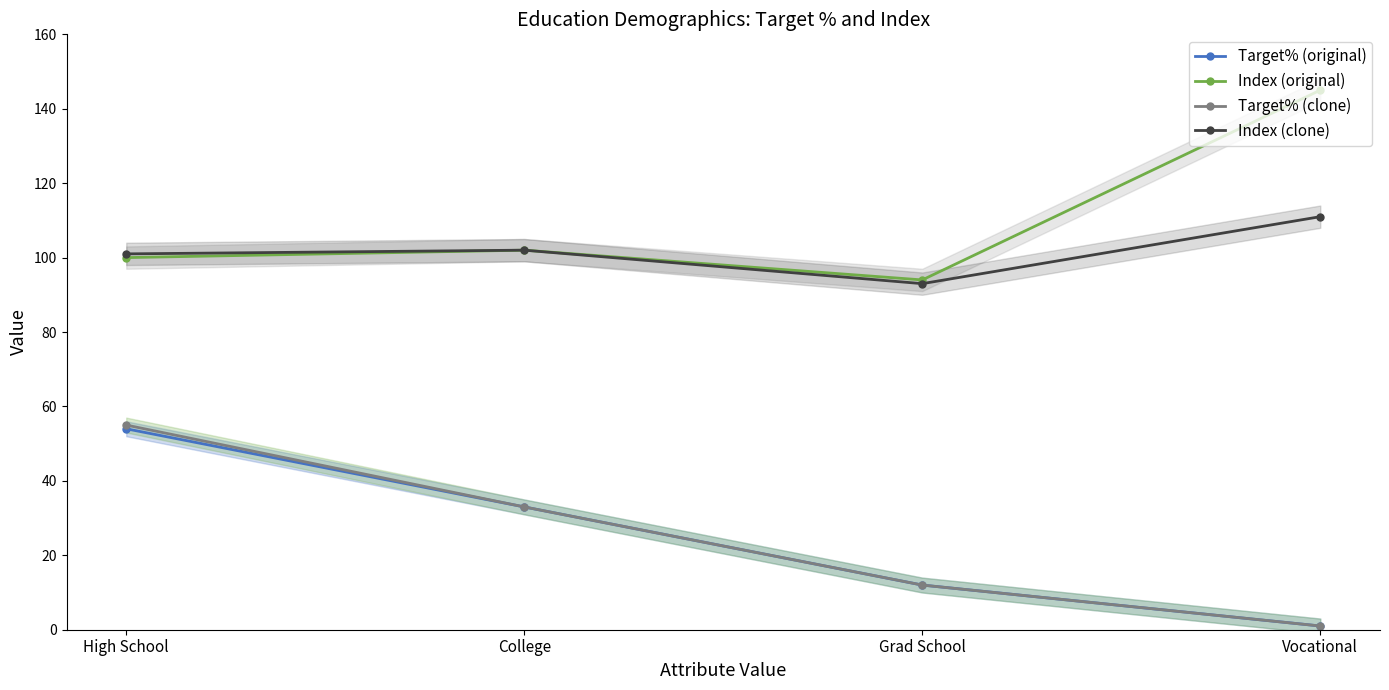

What is the difference between the maximum and second lowest values in the Target% (clone) series?

43.0